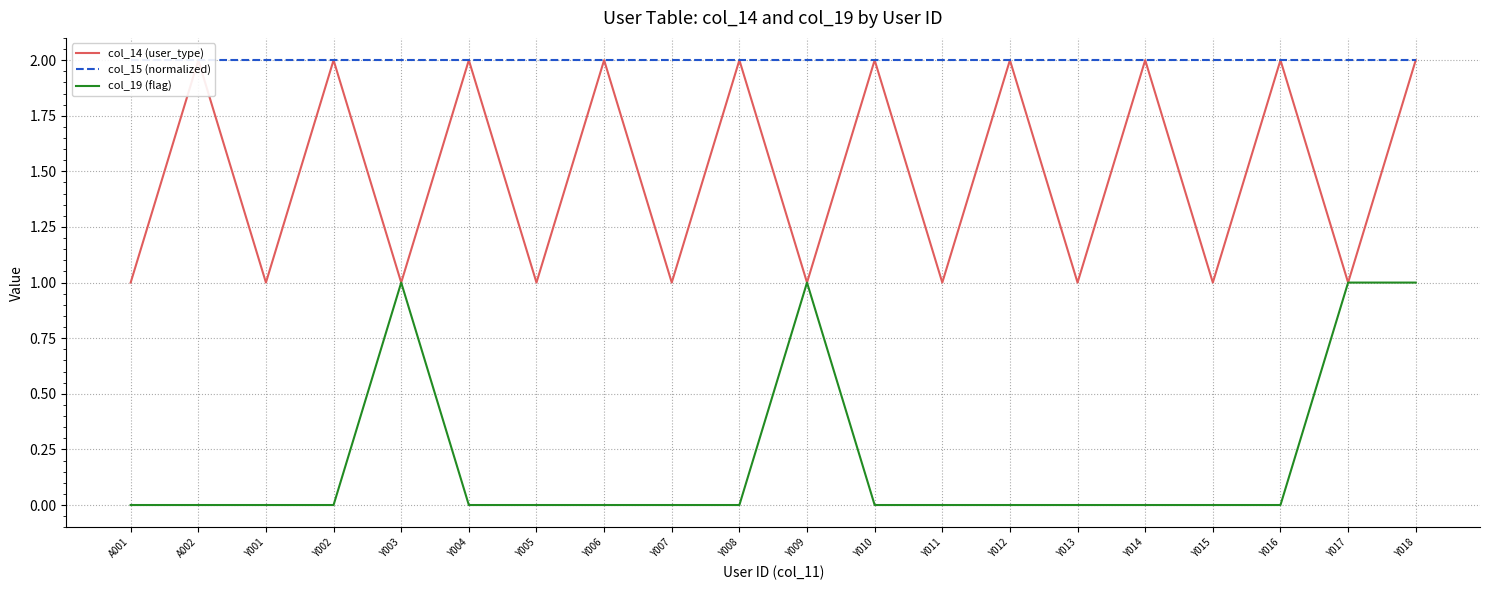

What is the maximum value for col_15 (normalized)?

2